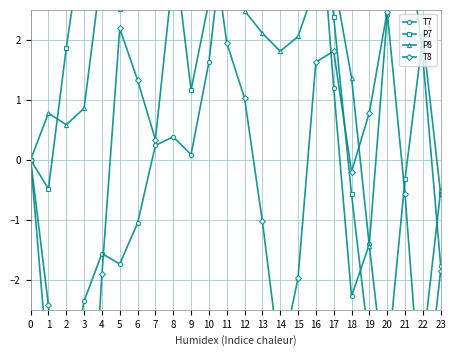

At 14, list the series in order from smallest to largest.

T8, P8, T7, P7